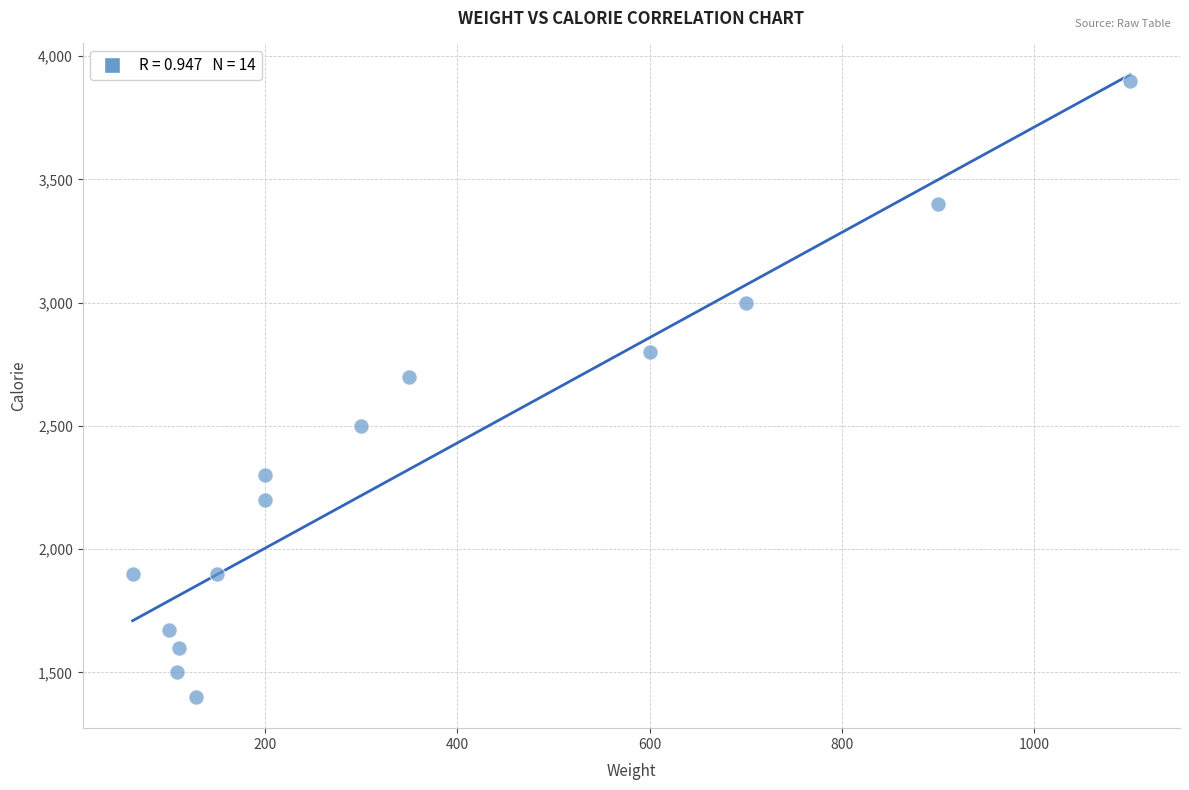

What is the range of X values (max minus min)?

1038